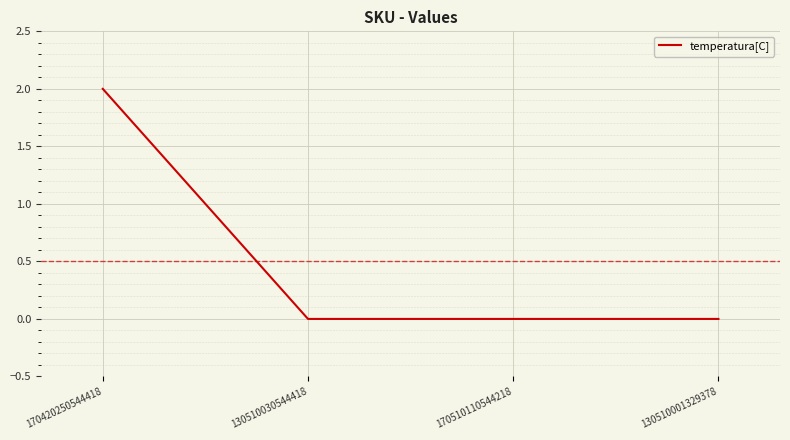

Does the chart display data point markers on the line(s)?

No